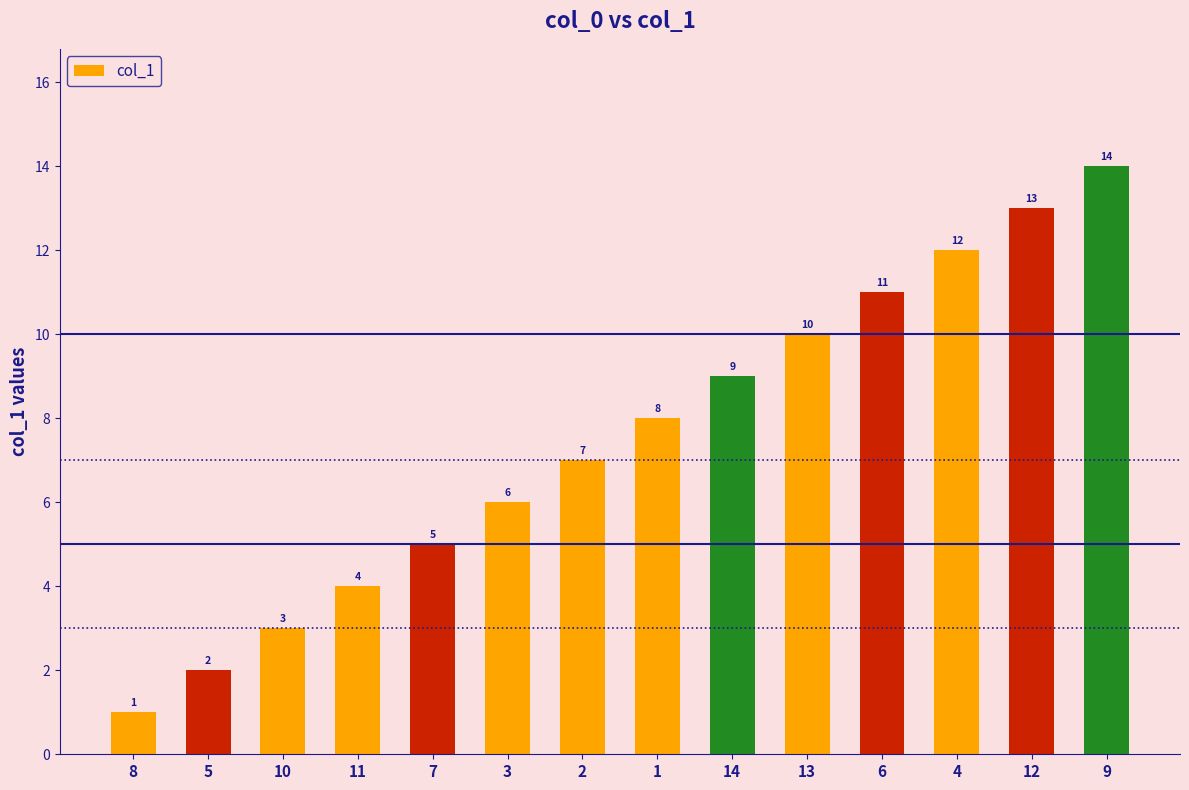

What is the change in value from 3 to 6?

+5